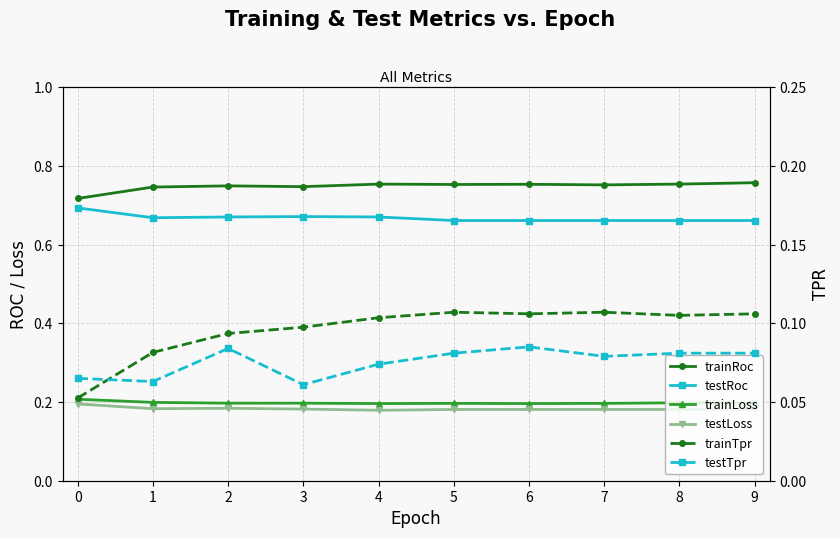

Reading left to right, what are all the values shown in this chart?

trainRoc: 0.7	0.7	0.7	0.7	0.8	0.8	0.8	0.8	0.8	0.8
testRoc: 0.7	0.7	0.7	0.7	0.7	0.7	0.7	0.7	0.7	0.7
trainLoss: 0.2	0.2	0.2	0.2	0.2	0.2	0.2	0.2	0.2	0.2
testLoss: 0.2	0.2	0.2	0.2	0.2	0.2	0.2	0.2	0.2	0.2
trainTpr: 0.1	0.1	0.1	0.1	0.1	0.1	0.1	0.1	0.1	0.1
testTpr: 0.1	0.1	0.1	0.1	0.1	0.1	0.1	0.1	0.1	0.1